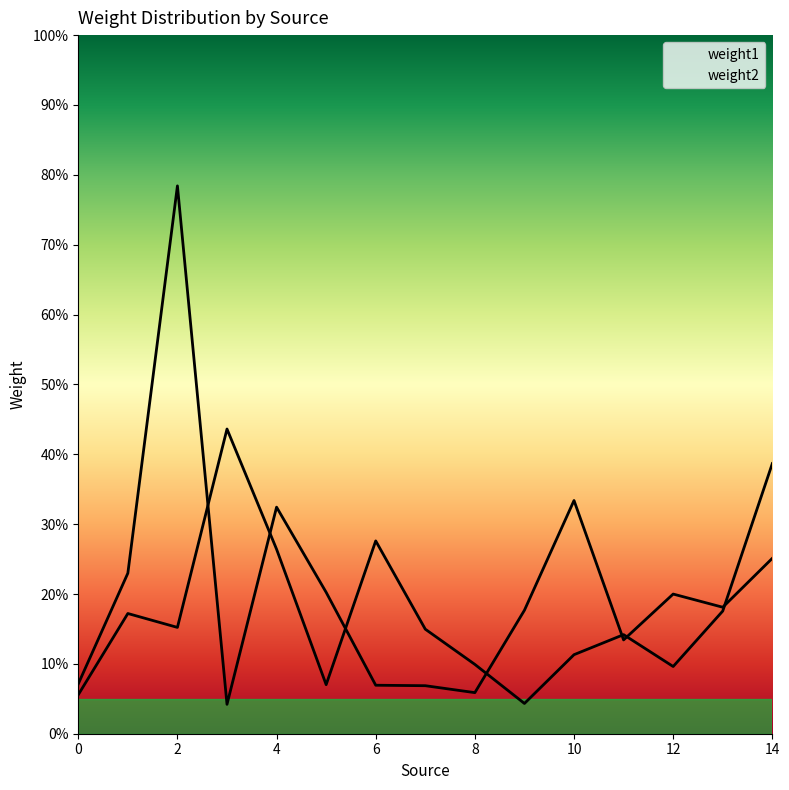

In weight1, how many points are lower than both neighbors (excluding endpoints)?

4